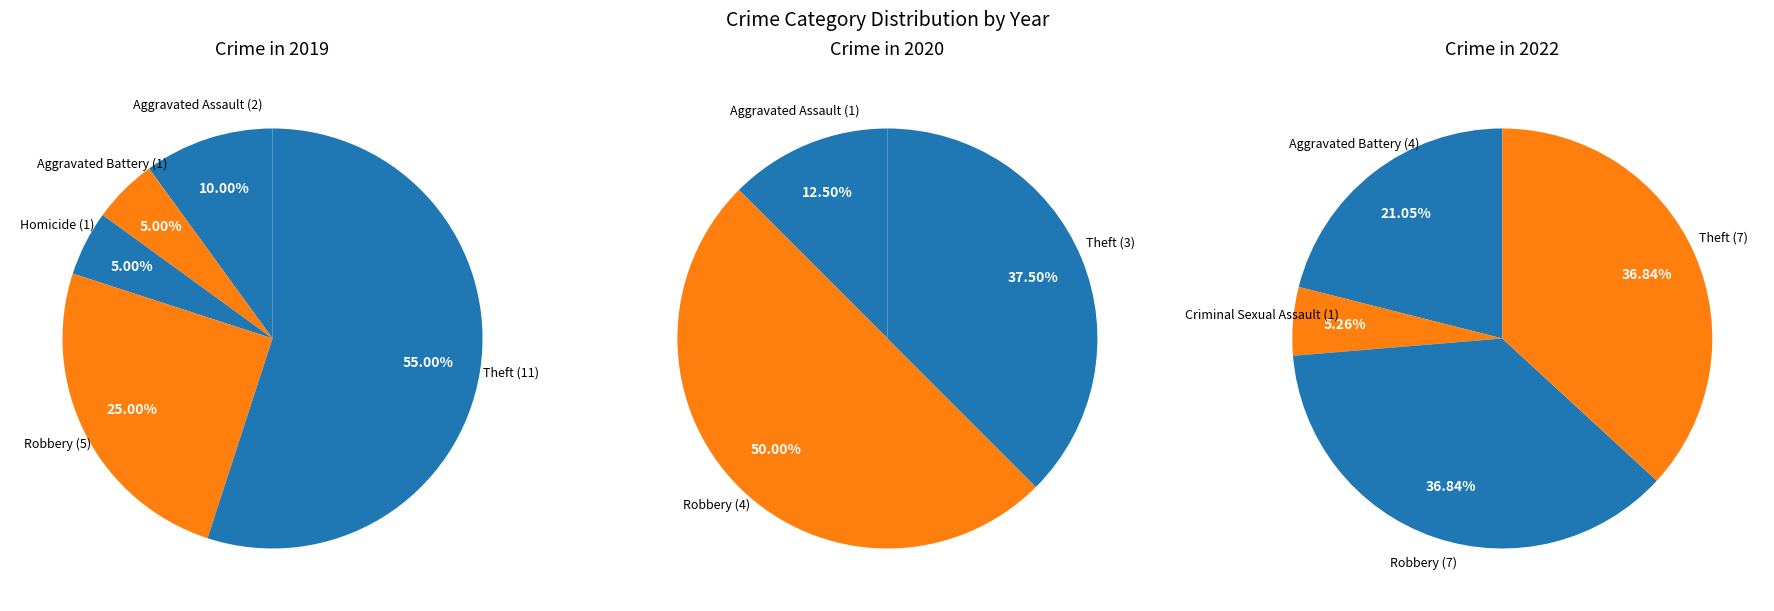

What percentage do Aggravated Battery and Theft together represent?

60.0%